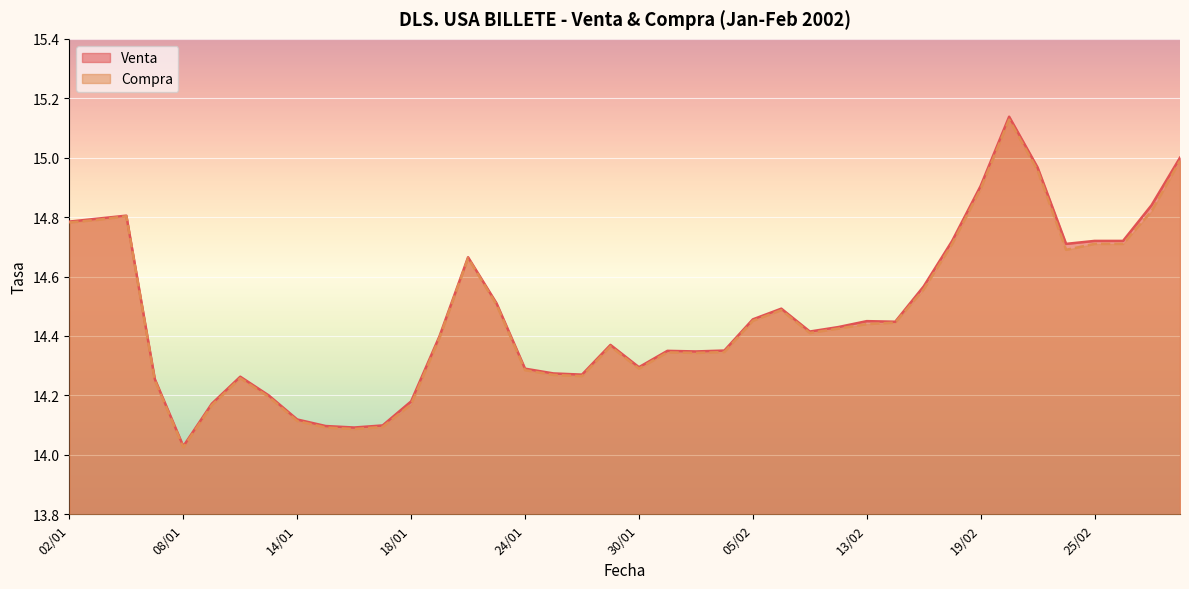

At which label does Compra reach its minimum?

08/01